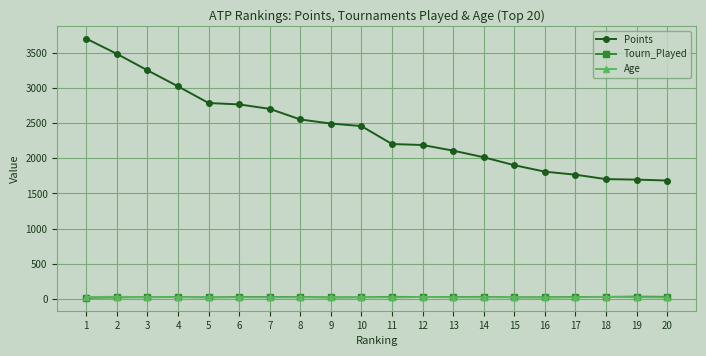

At how many categories does at least one series exceed 3291?

2